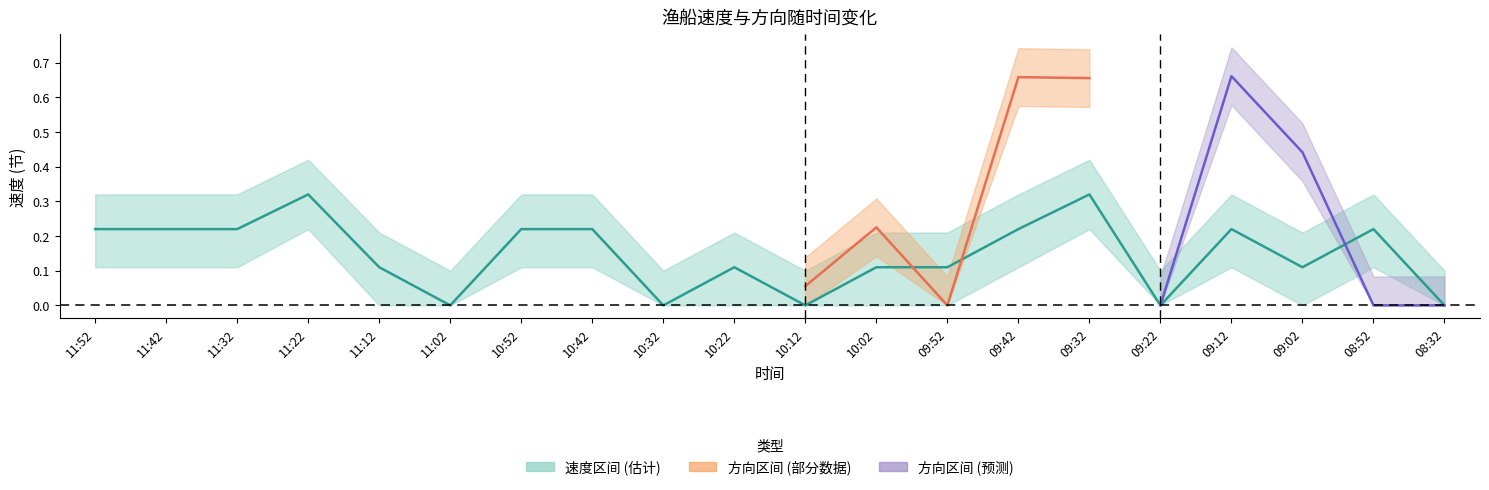

What is the label of the 20th point from the left?

08:32